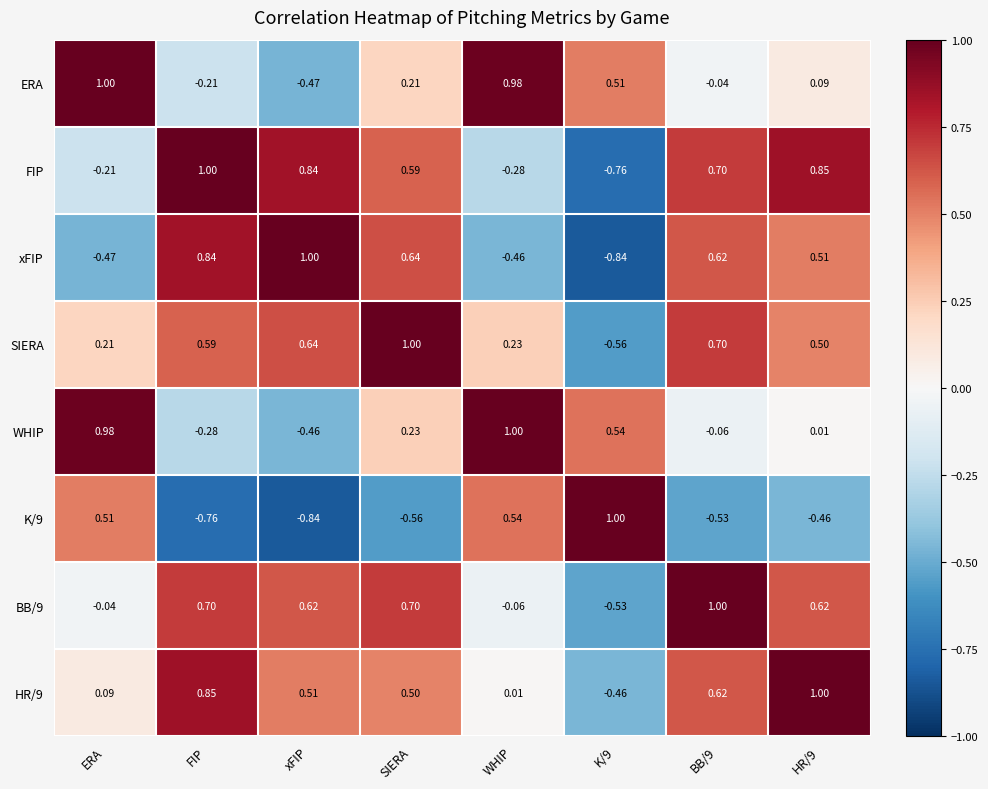

Which series has the largest total across all categories?

SIERA